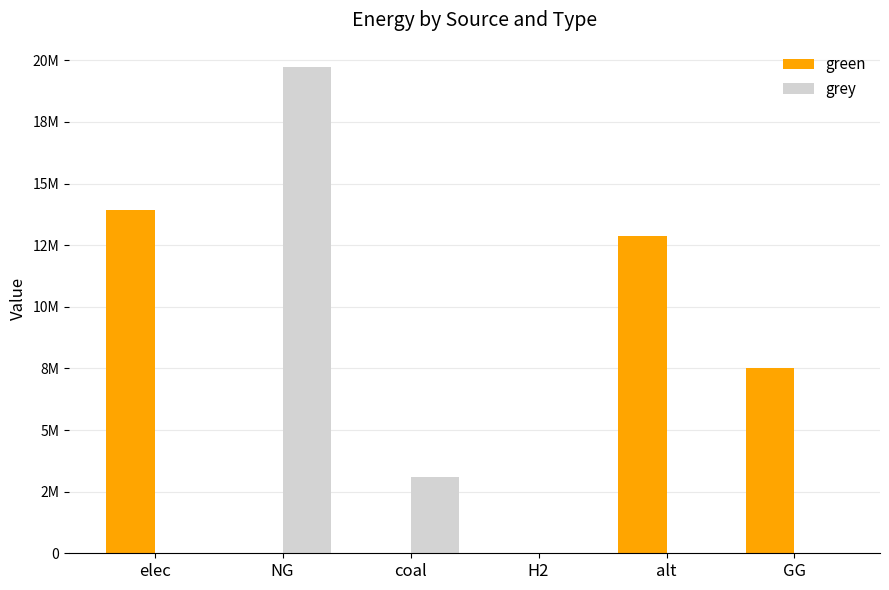

What is the greatest value displayed?

19726803.6